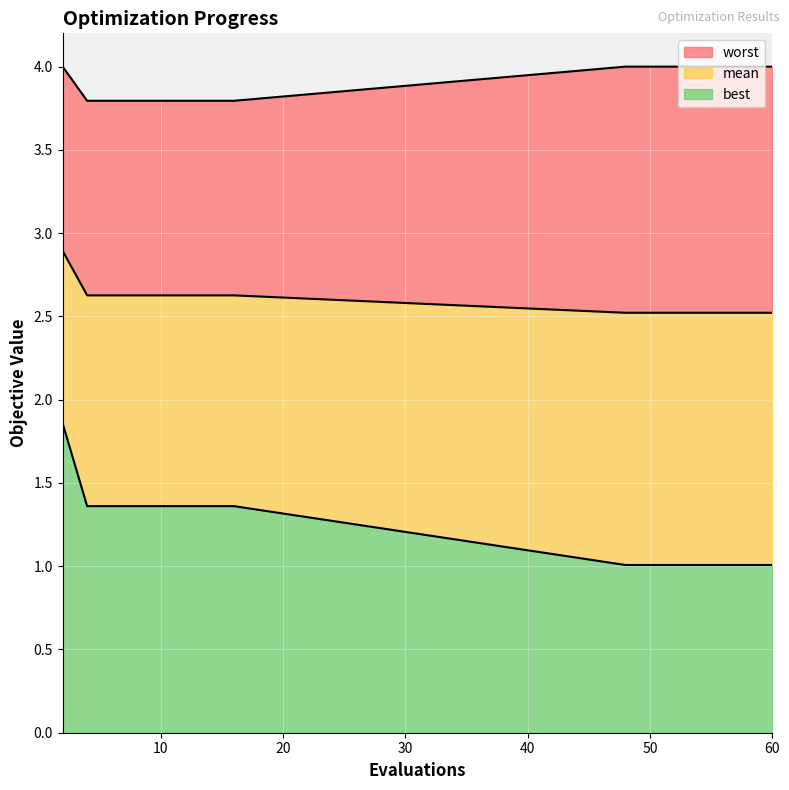

True or false: best and worst cross at least once.

False